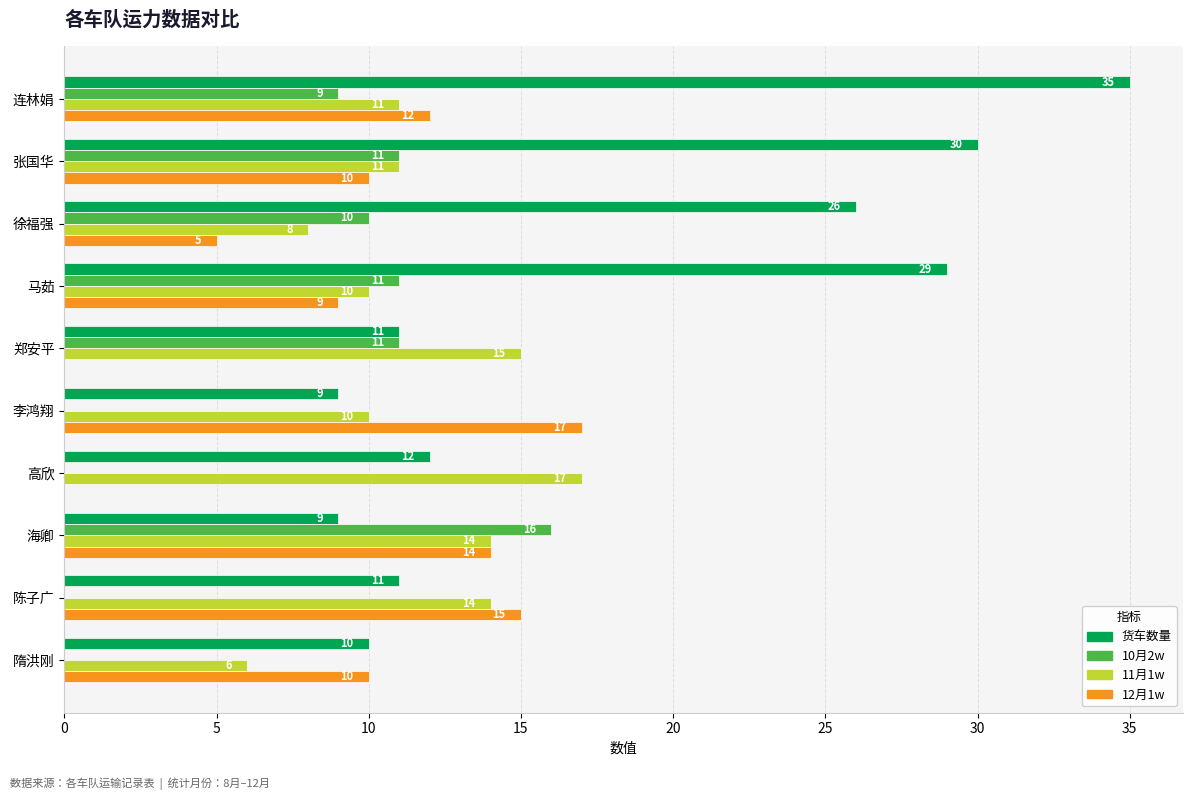

Which label corresponds to the largest value in the chart?

连林娟